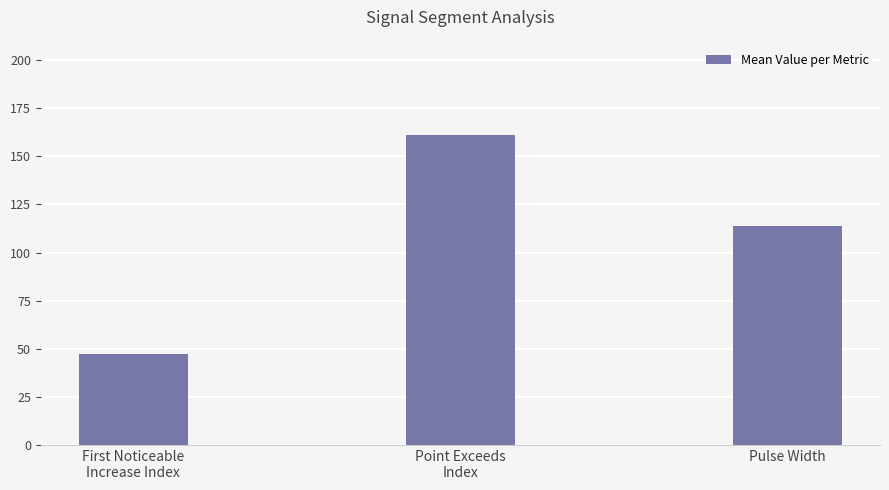

What is the minimum value shown in the chart?

47.0